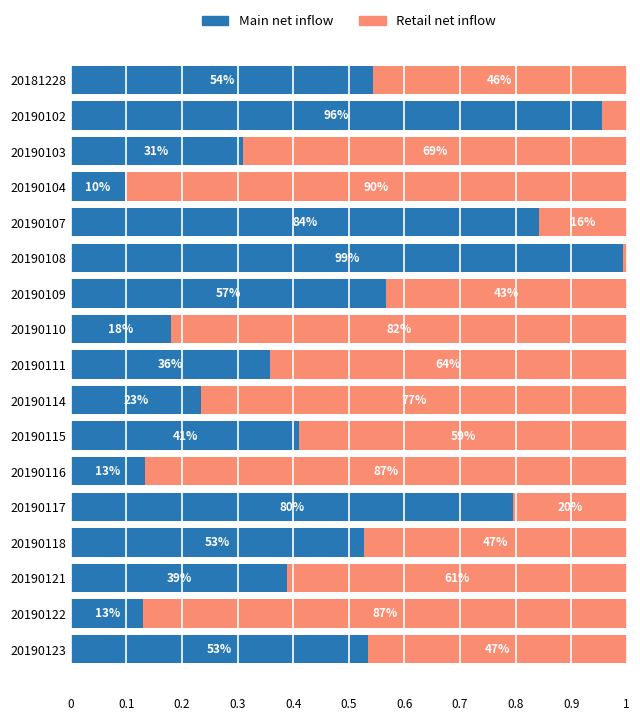

What are all the series names shown in the legend?

Main net inflow, Retail net inflow